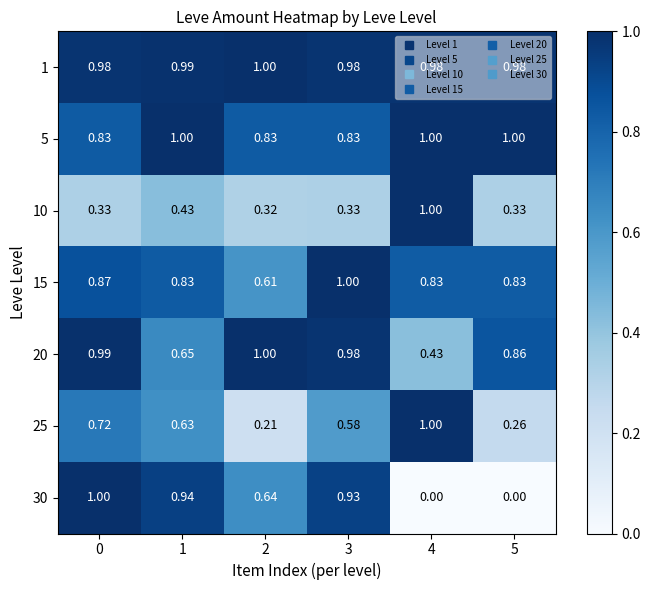

Is the value of 15 at 1 greater than the value of 30 at 4?

Yes